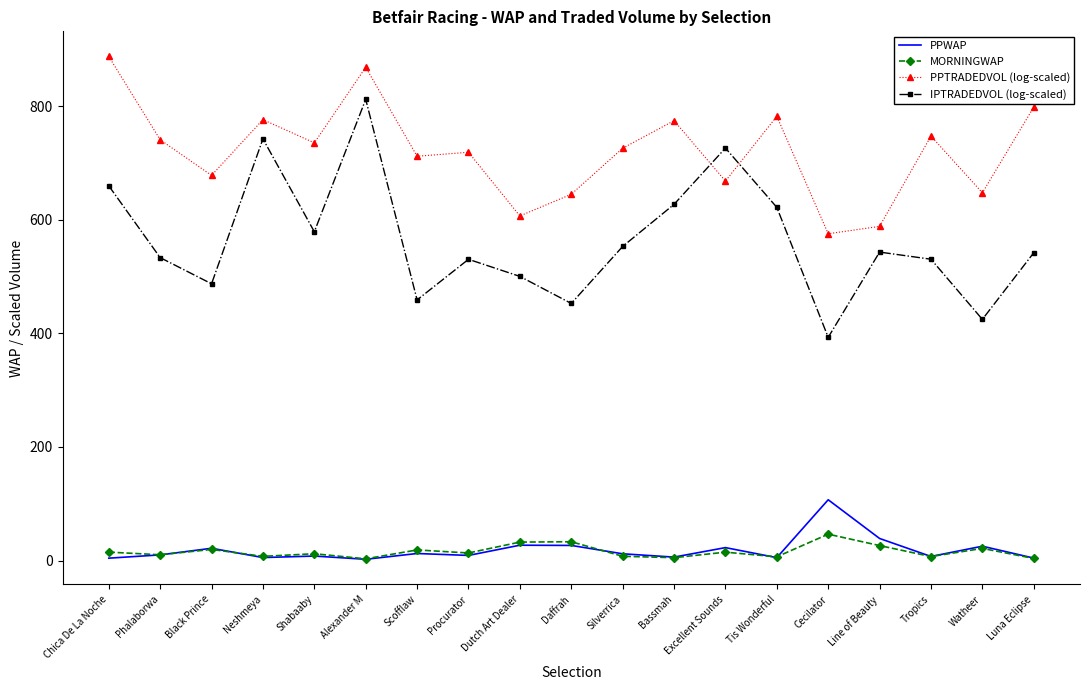

List the series in order of their peak value, highest first.

PPTRADEDVOL (log-scaled), IPTRADEDVOL (log-scaled), PPWAP, MORNINGWAP